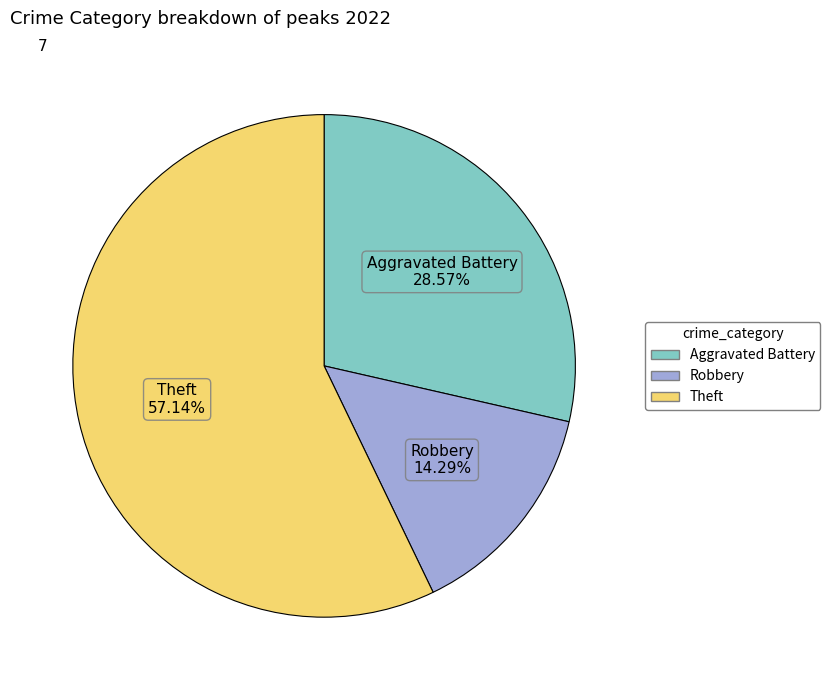

Is there a majority slice in this chart?

Yes